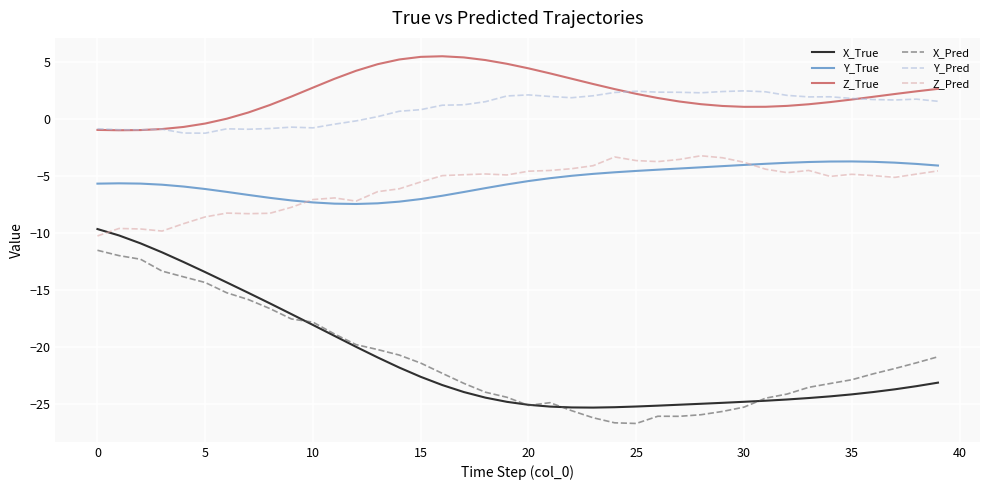

True or false: Y_Pred and Z_Pred intersect in this chart.

False